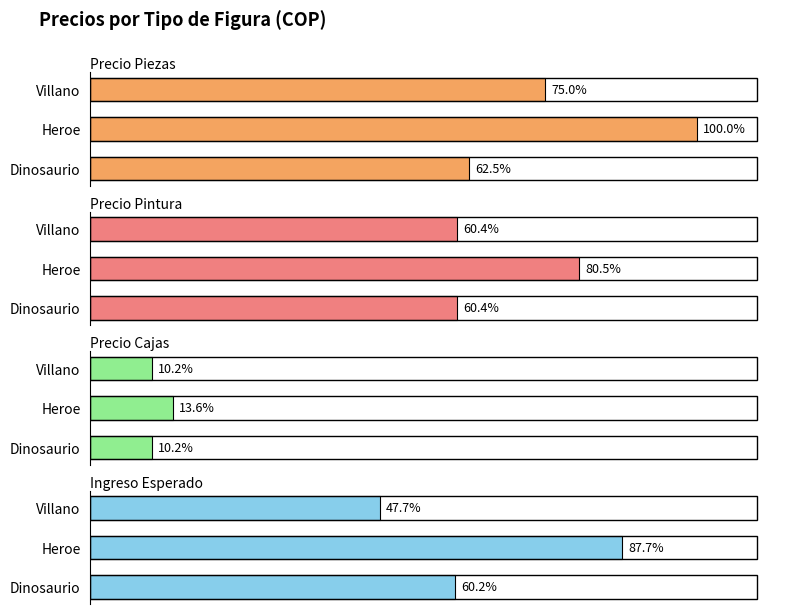

Which series has the largest total across all categories?

Precio Piezas